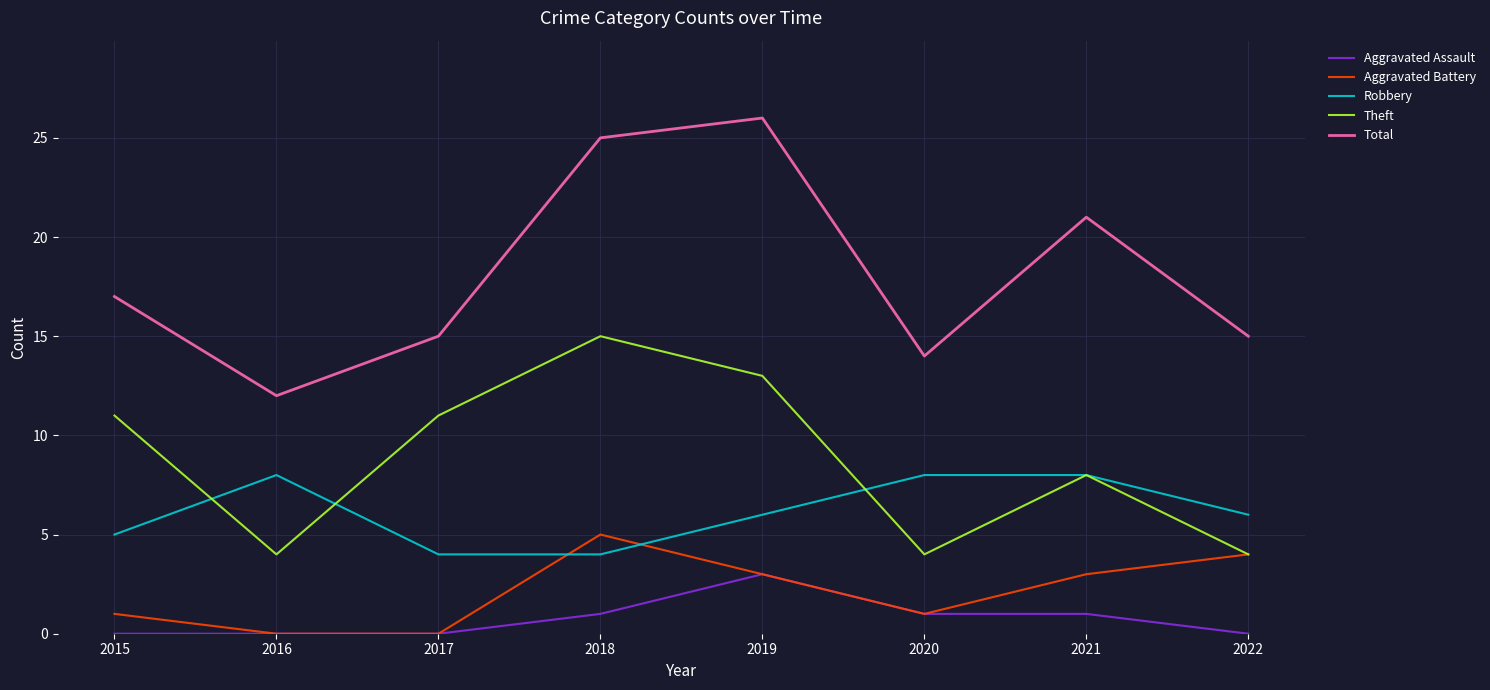

How many distinct data groups are displayed?

5